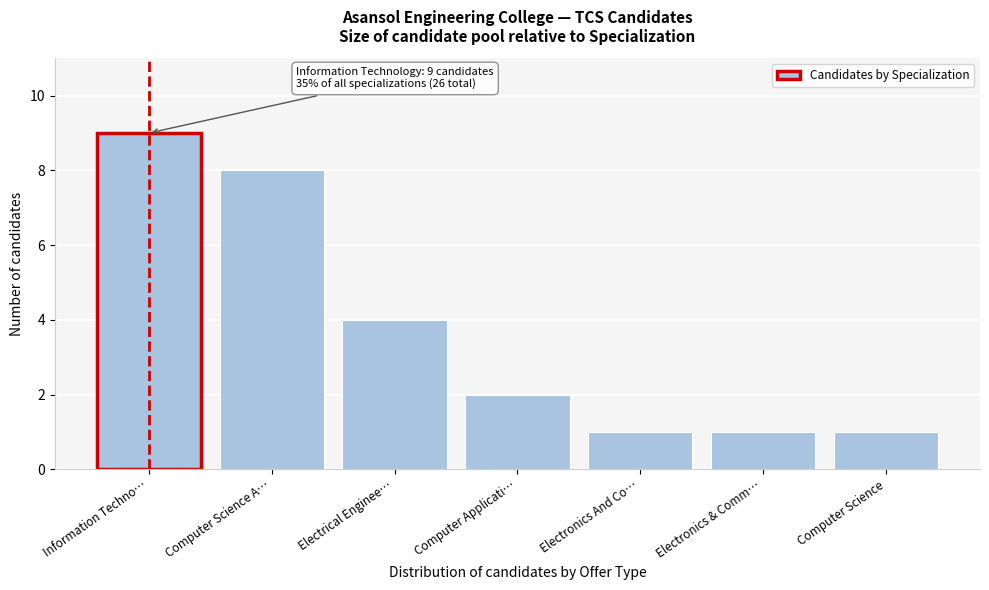

Reading left to right, what are all the values shown in this chart?

9	8	4	2	1	1	1